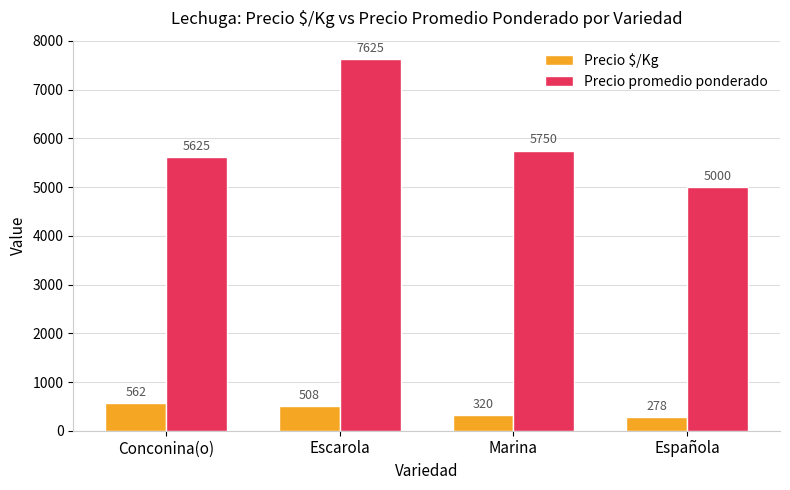

List the labels in order of Precio $/Kg value, smallest first.

Española, Marina, Escarola, Conconina(o)